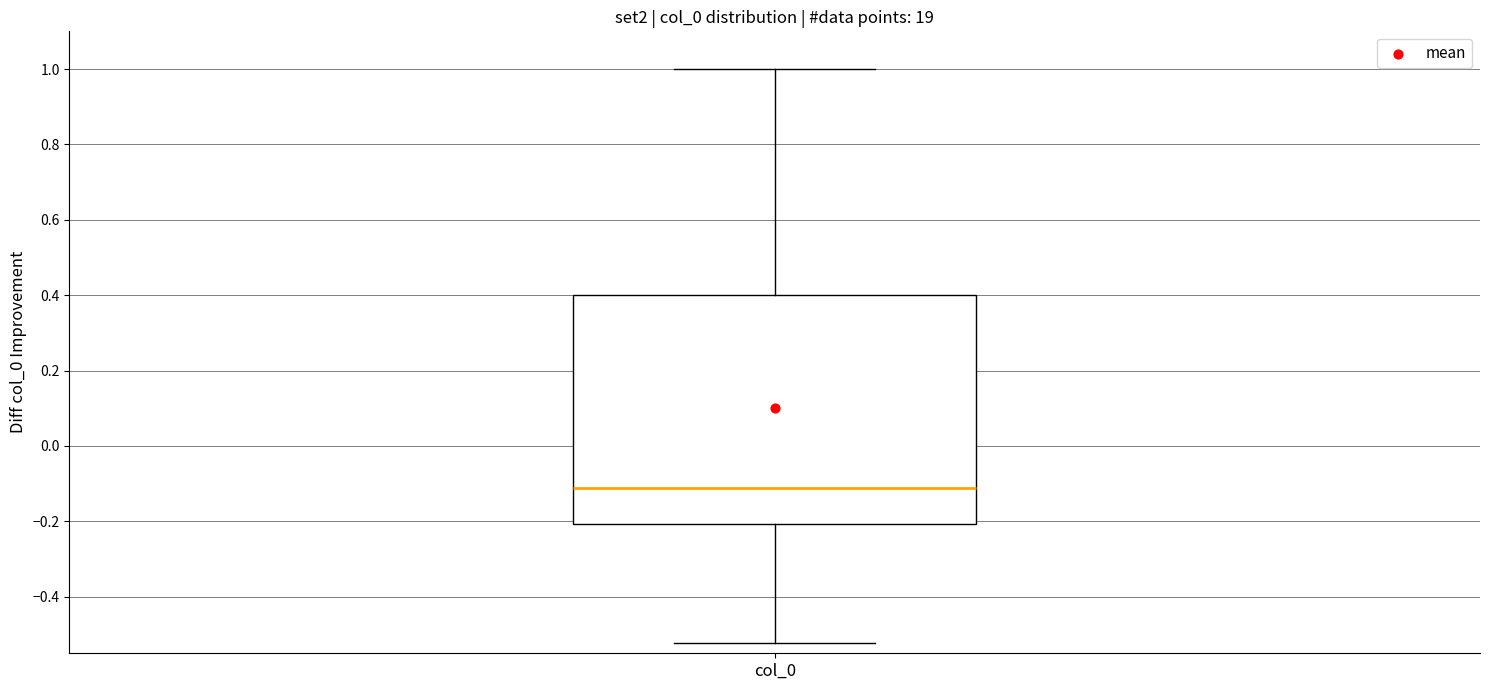

Transcribe this box plot: give where the median line is, the range the box spans, and where the two whiskers end, as read against the y-axis. The values are not printed on the chart, so give them approximately, as read against the axis.

median -0.12, box -0.20 to 0.40, whiskers -0.52 to 1.00